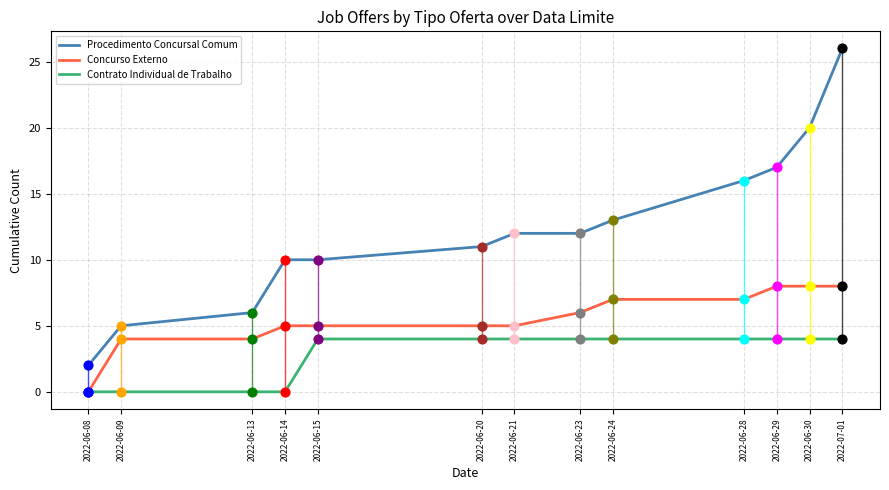

What are all the series names shown in the legend?

Procedimento Concursal Comum, Concurso Externo, Contrato Individual de Trabalho